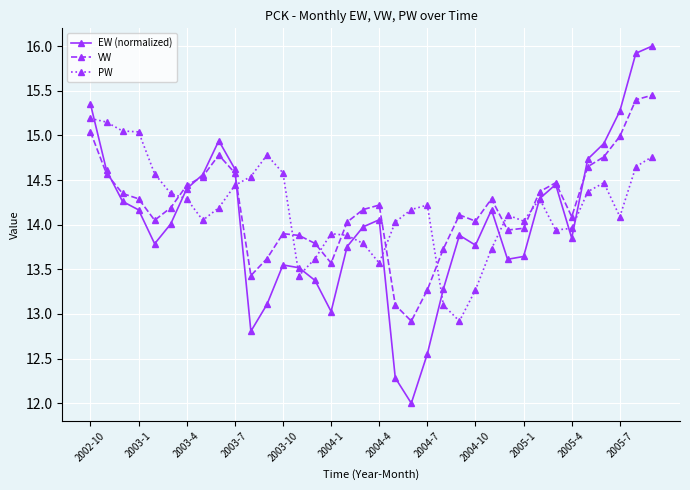

What are all the series names shown in the legend?

EW (normalized), VW, PW